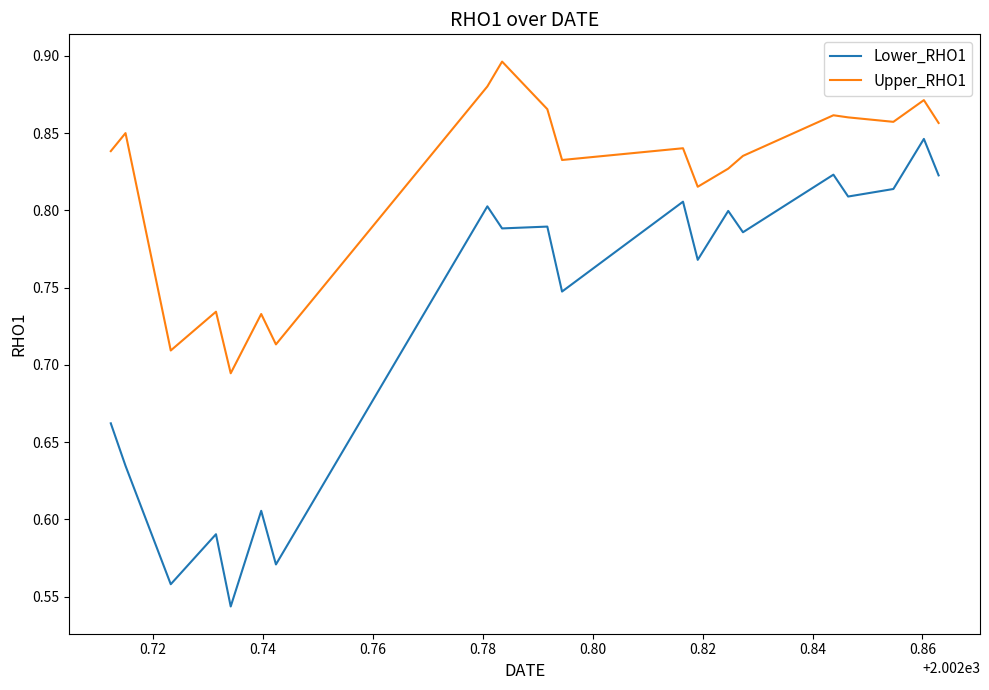

Rank the series by their average value, from lowest to highest.

Lower_RHO1, Upper_RHO1